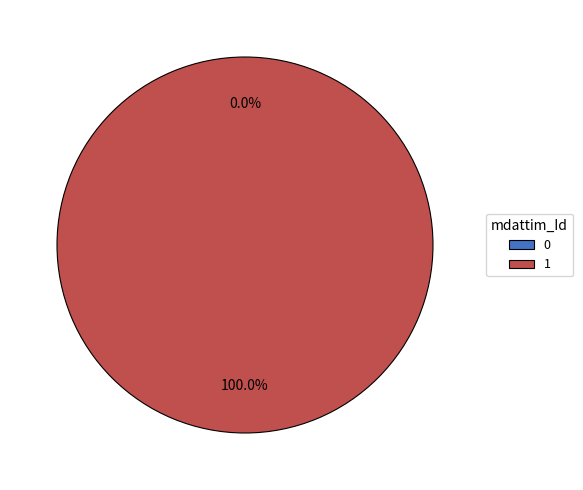

True or false: 1 accounts for 100% of the total.

True